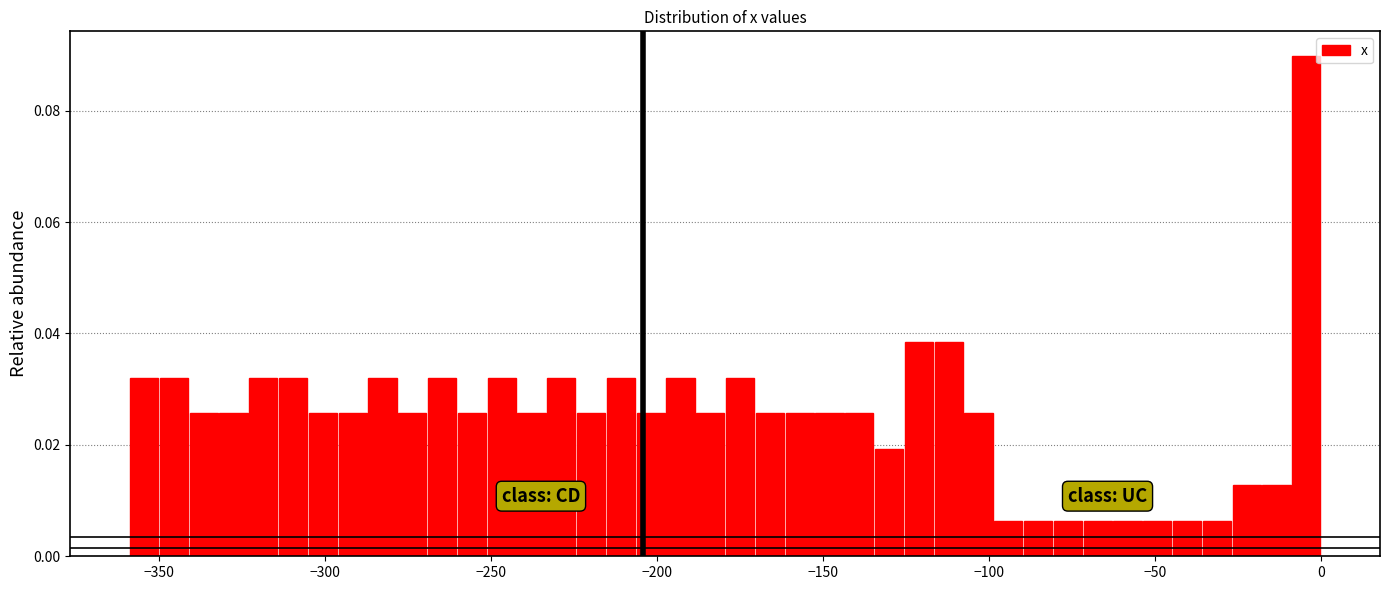

Read against the x-axis, roughly where is the centre of the tallest bar?

-5